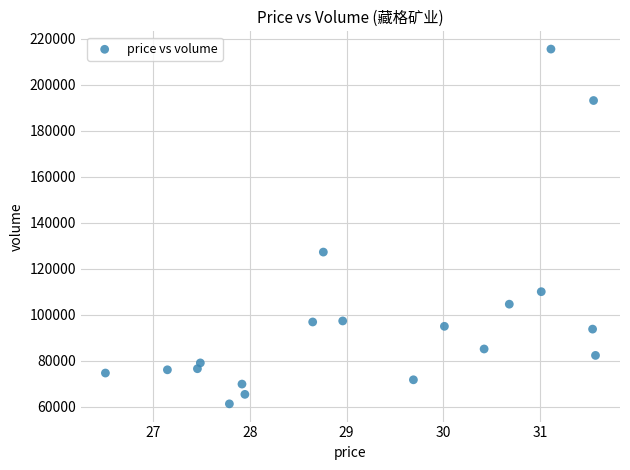

What is the range of Y values (max minus min)?

154353